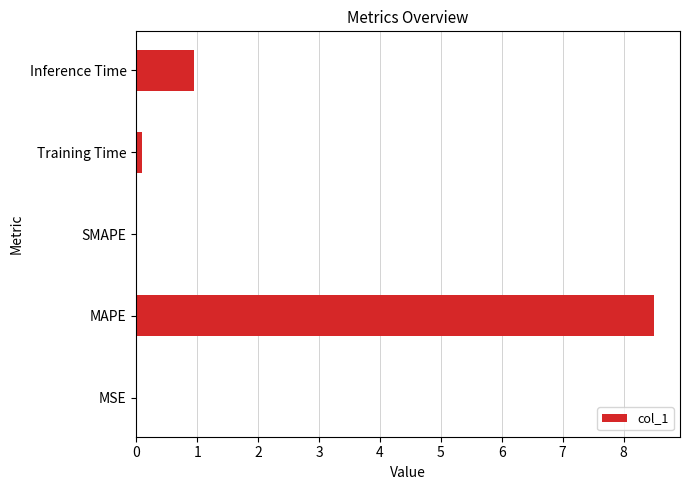

What is the maximum value shown in the chart?

8.5